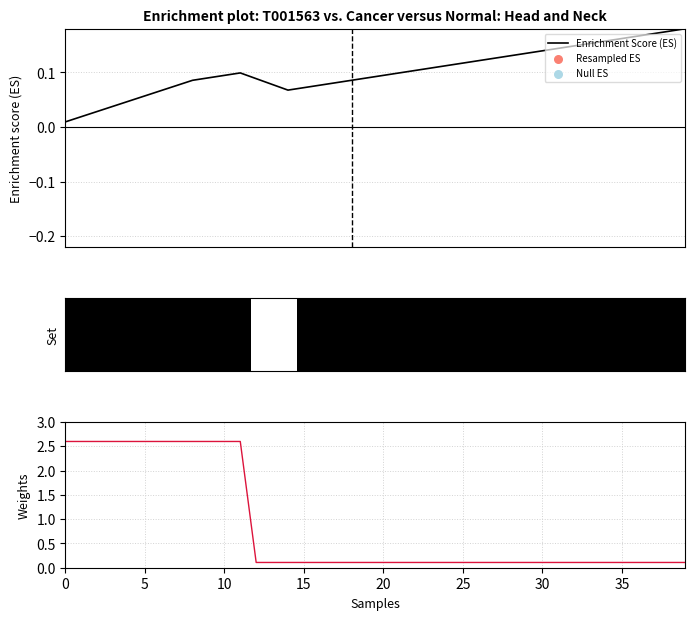

Which series contains the highest Y value?

Weights